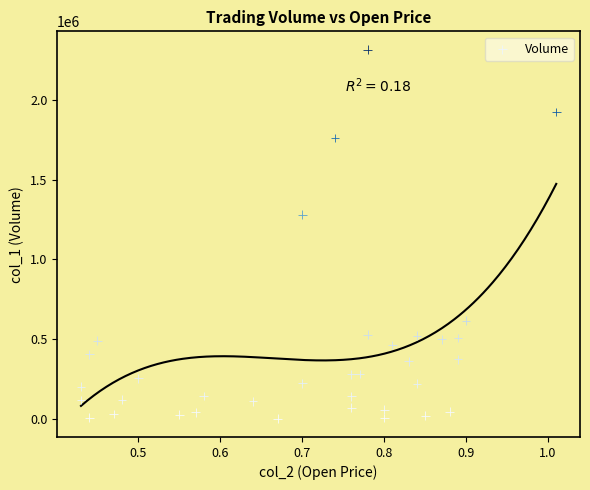

What is the range of Y values (max minus min)?

2315000